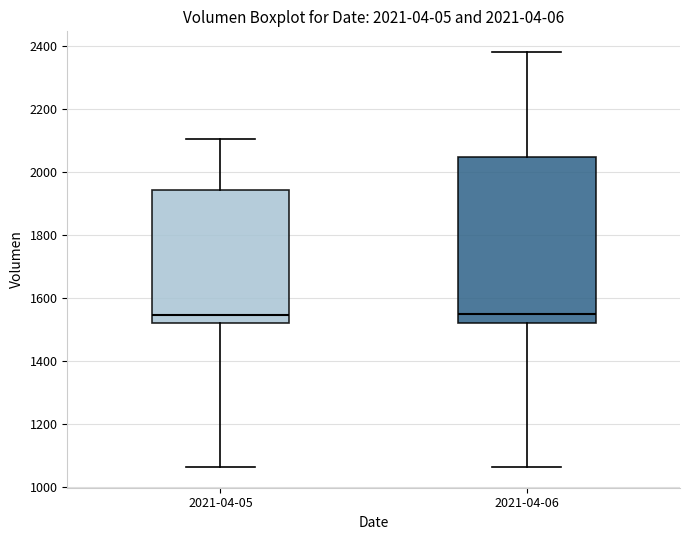

Comparing the boxes themselves (not the whiskers), which one is the tallest?

2021-04-06